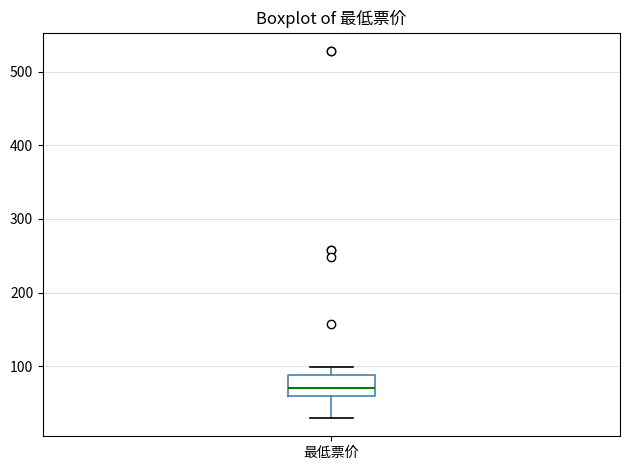

Where does the median line of the box for 最低票价 sit on the y-axis? The values are not printed on the chart, so give them approximately, as read against the axis.

70